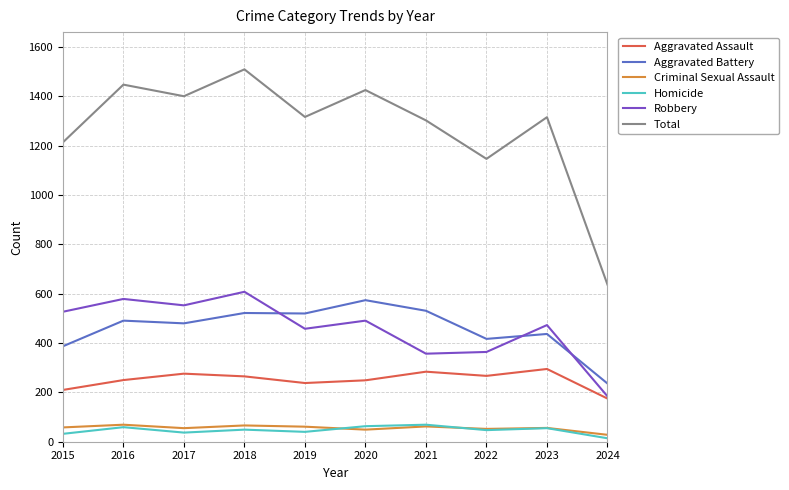

Which series has the widest spread of values?

Total